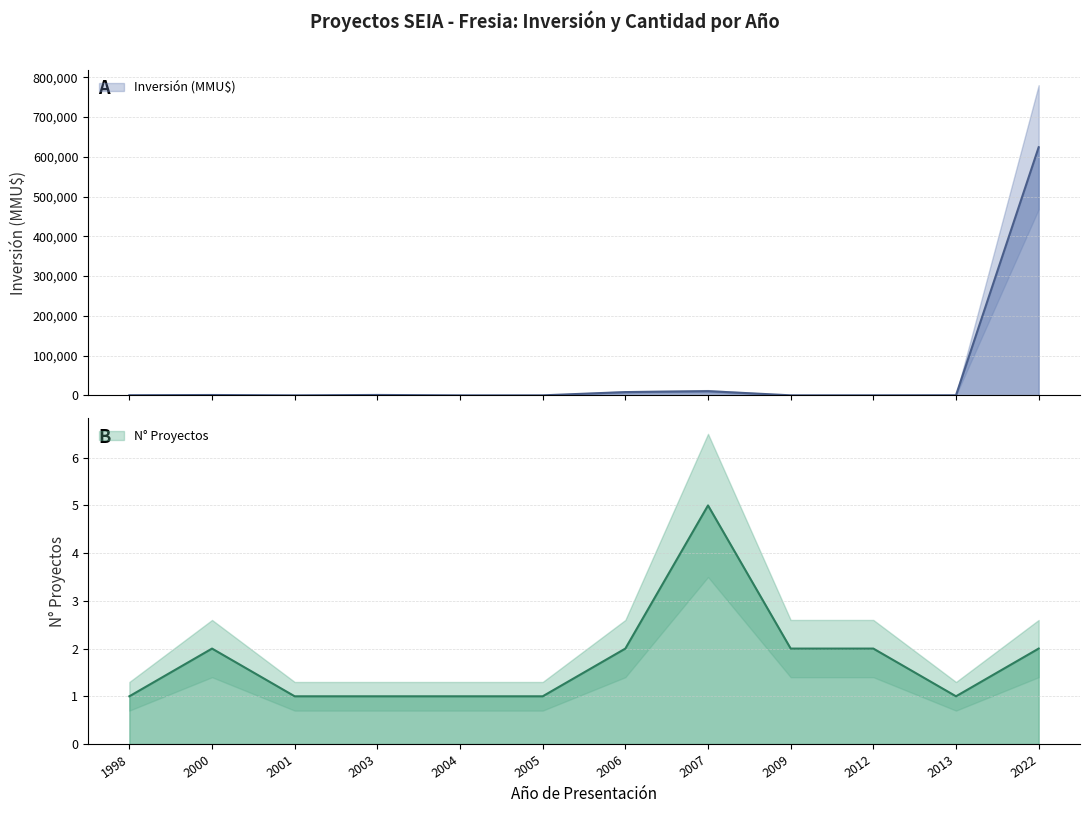

Where is Count nearest to the value 3?

2000